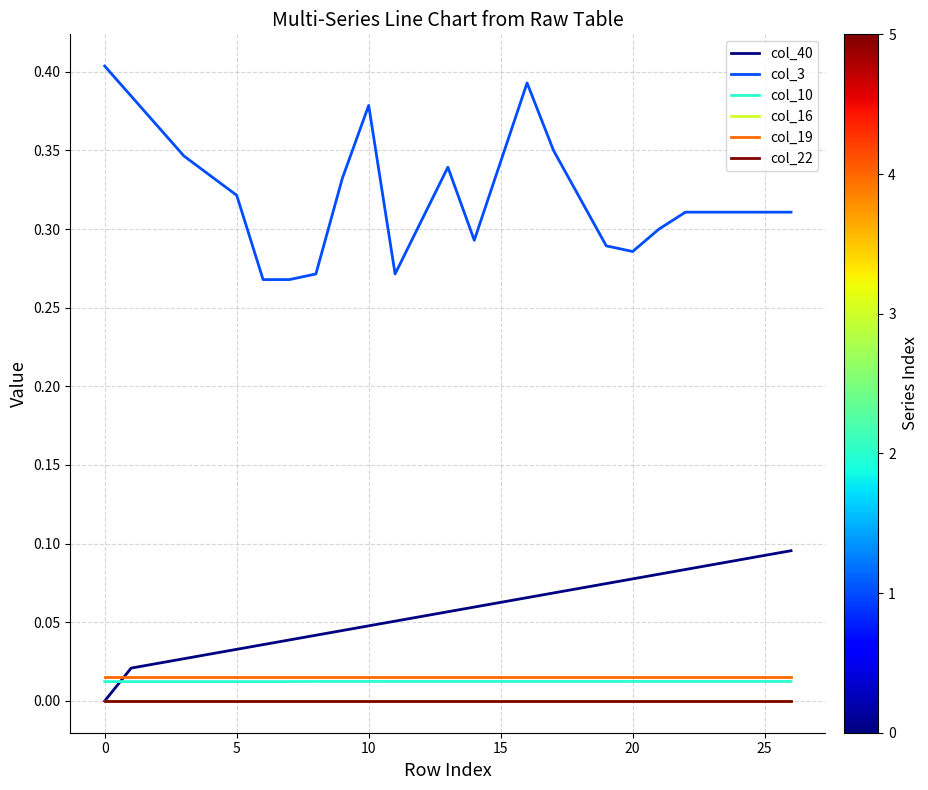

What is the label of the 27th point from the left?

26